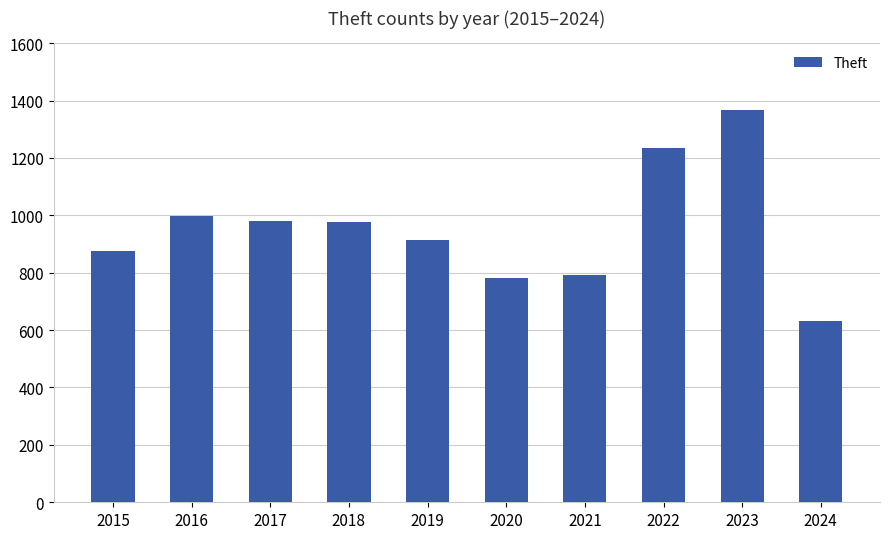

What is the value of the 7th bar from the left?

791